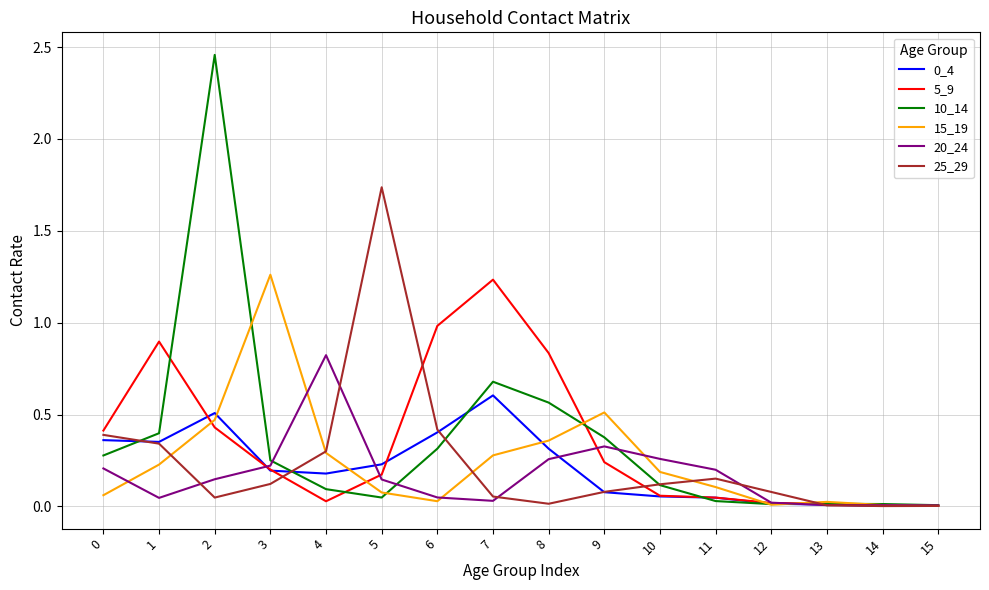

Which series has the widest spread of values?

10_14